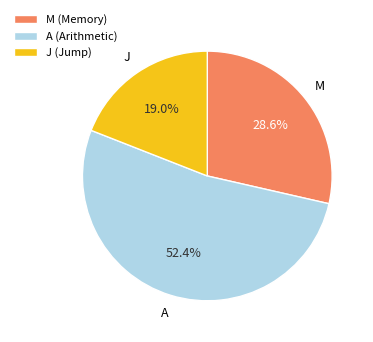

To the nearest percent, what is the difference between the largest and smallest slice percentages?

33%